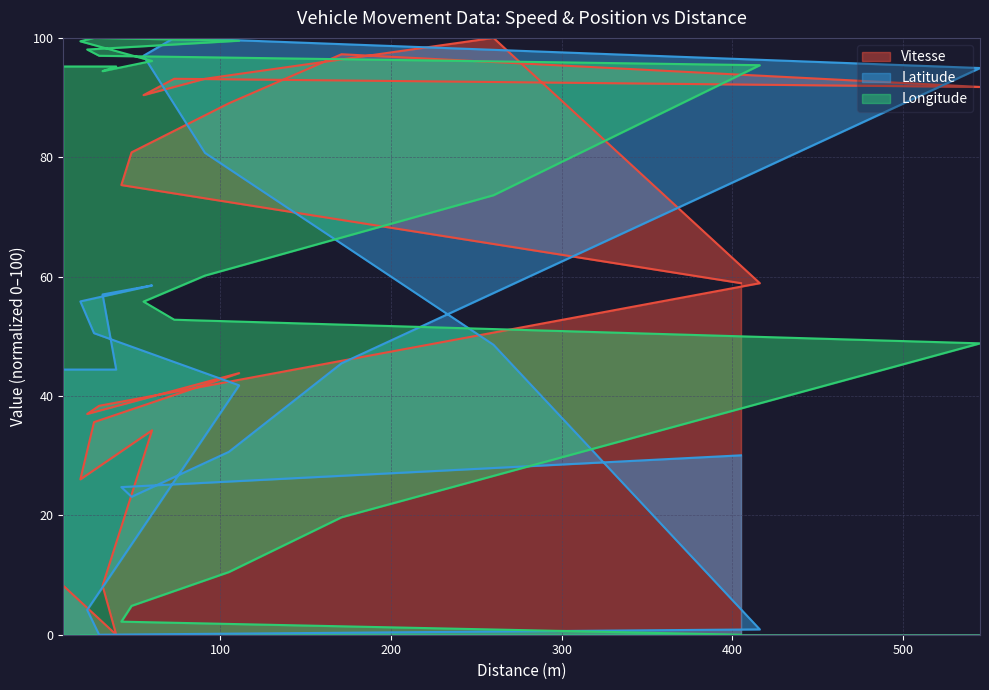

Which series has the largest total across all categories?

Longitude